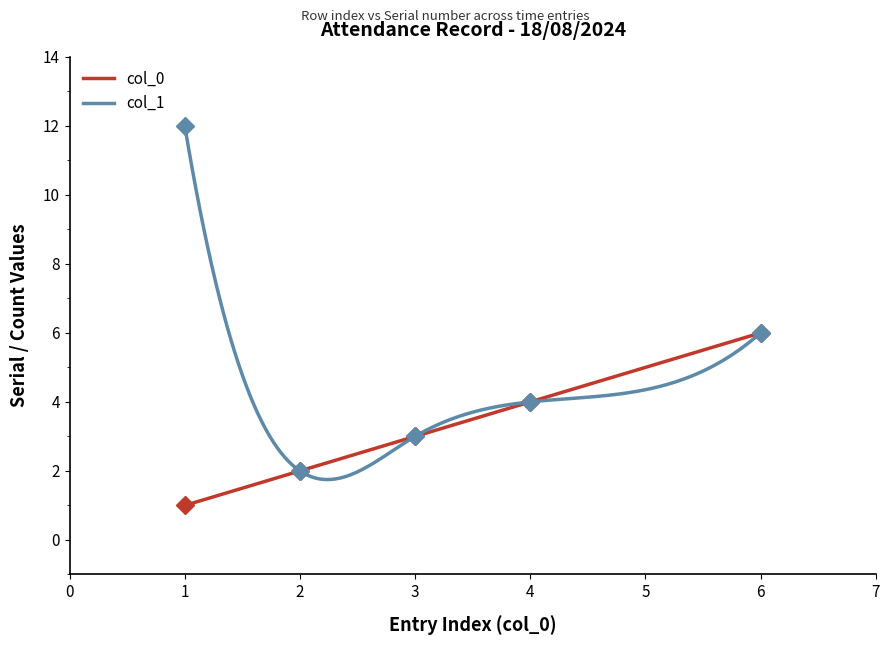

Is the value of col_0 at 6 greater than the value of col_1 at 1?

No